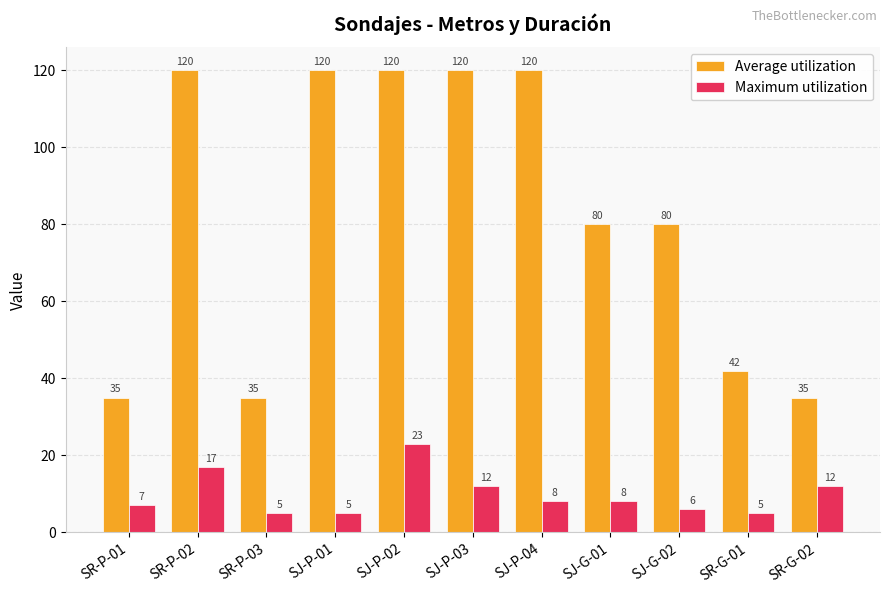

At how many categories does at least one series exceed 55?

7